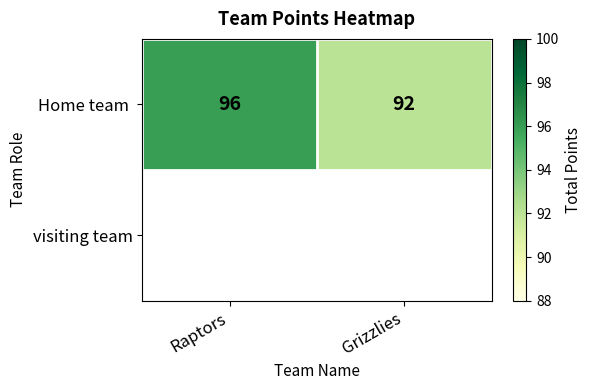

Rank the categories by value from lowest to highest.

Grizzlies, Raptors